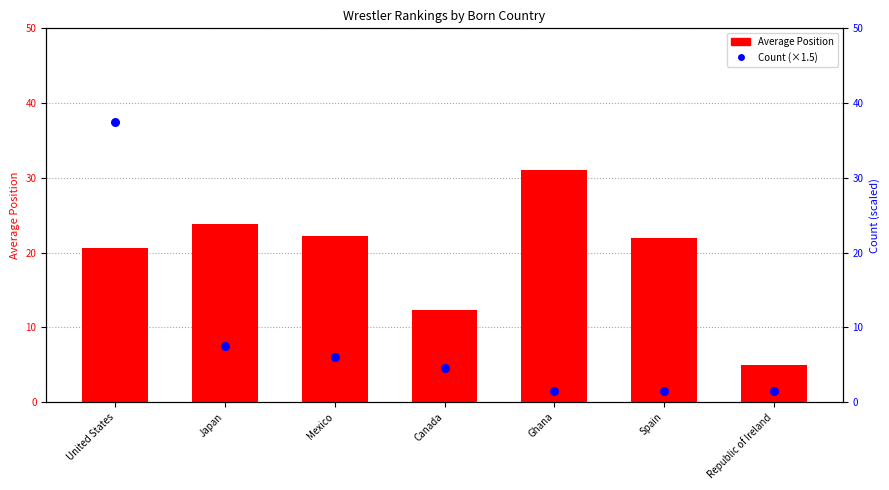

Which series reaches the minimum Y coordinate?

Count (×1.5)